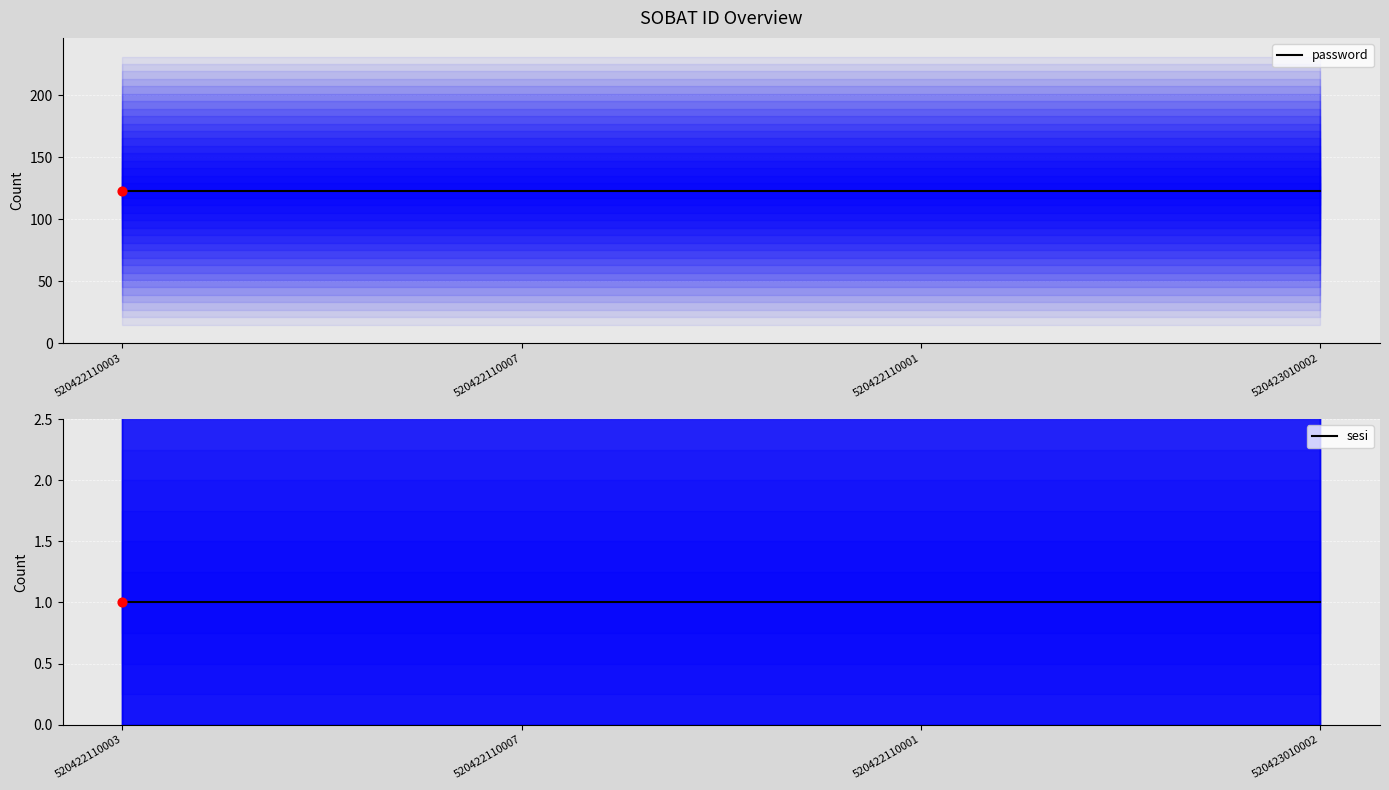

Which series has the largest total across all categories?

password